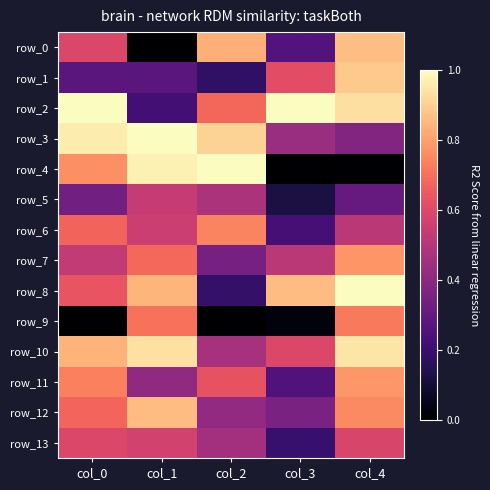

What is the difference between the second highest and minimum values in the row_4 series?

1.0